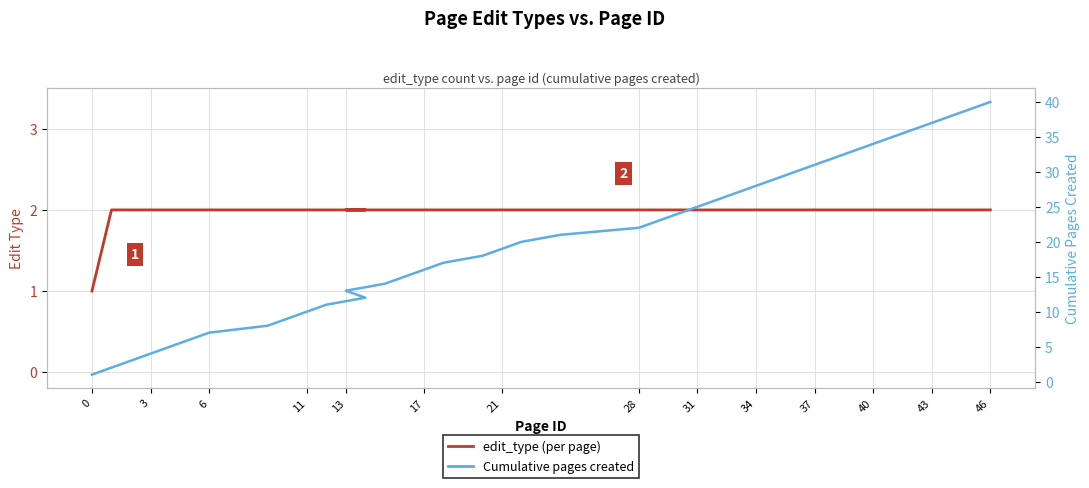

True or false: Cumulative pages created and edit_type (per page) cross at least once.

False